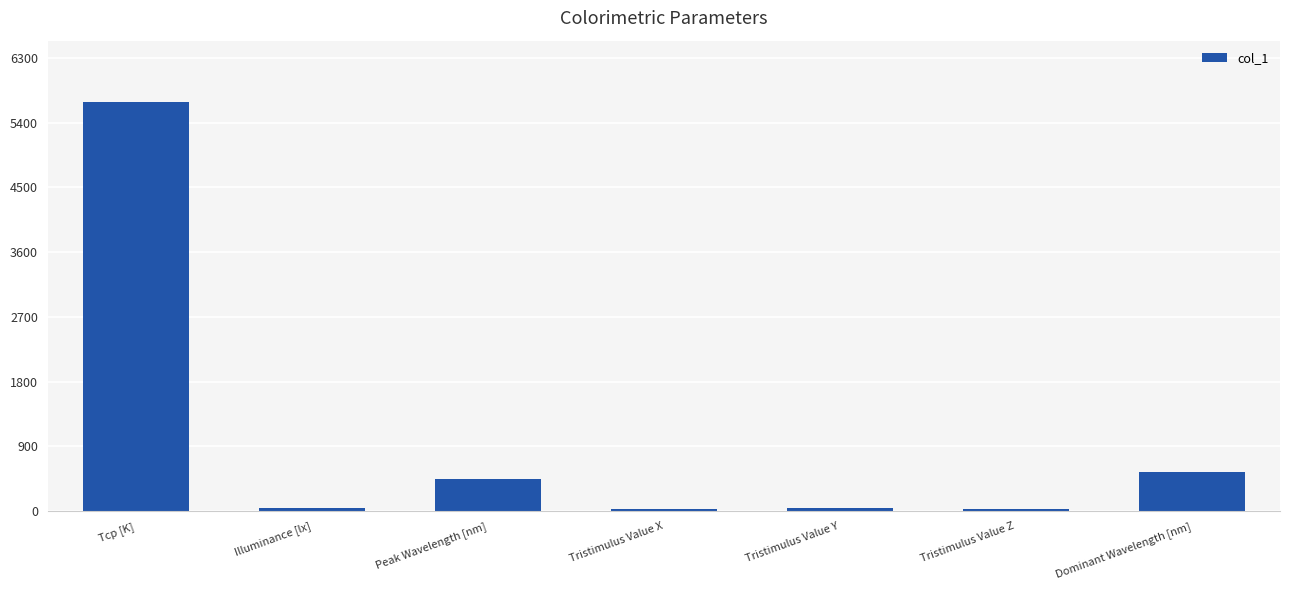

At which label does the data first exceed 42?

Tcp [K]